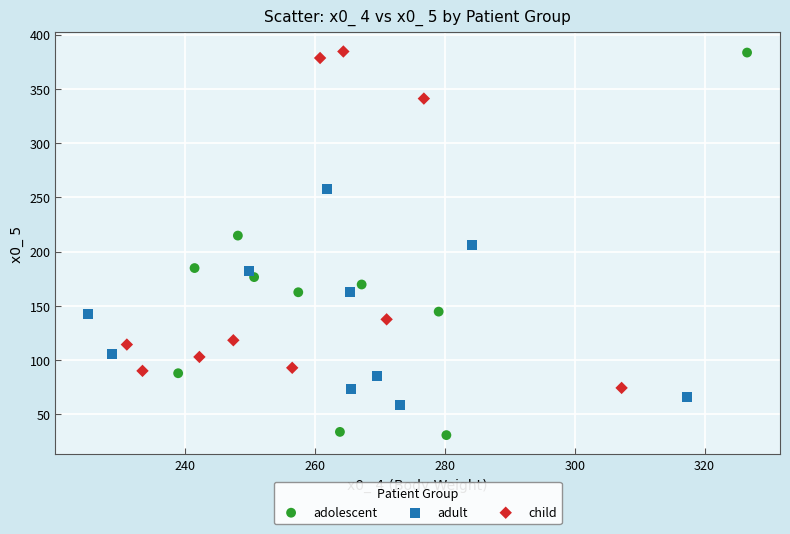

Which series has the widest spread of Y values?

adolescent